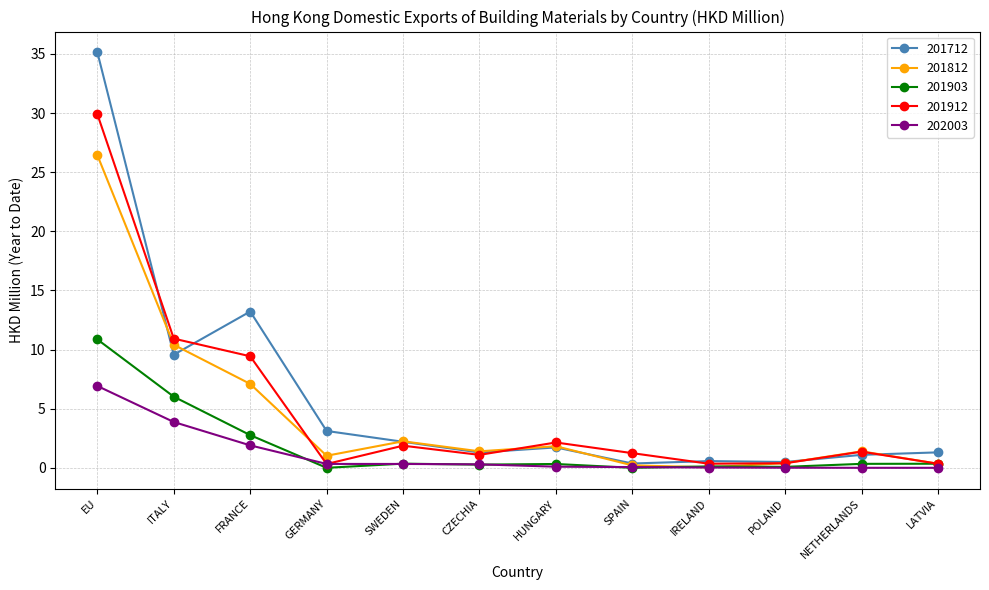

Which series has the widest spread of values?

201712